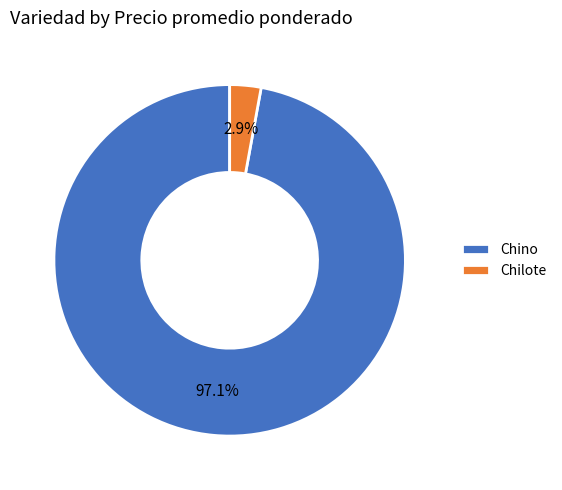

Does any single category account for the majority?

Yes